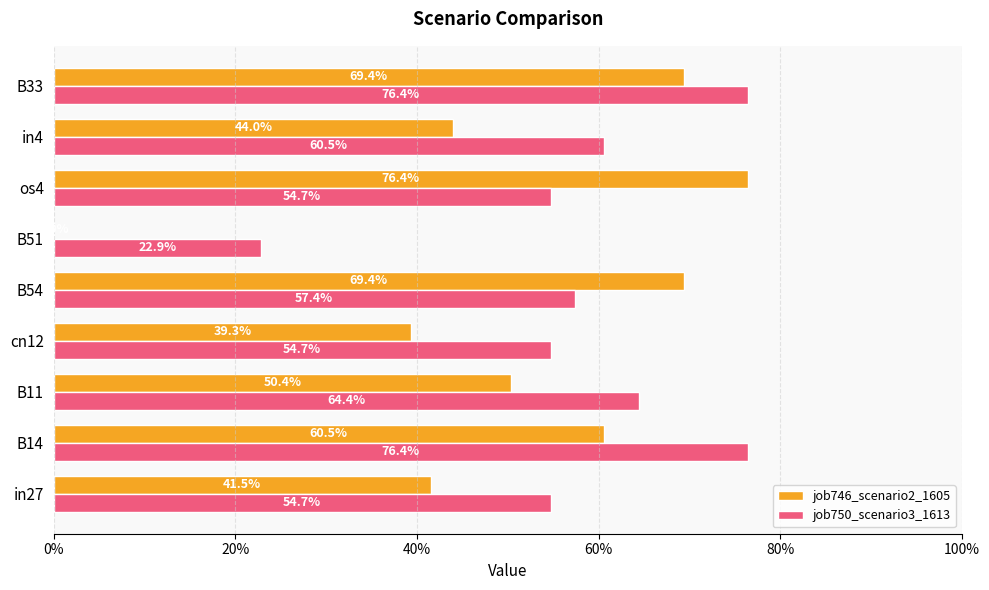

What are all the series names shown in the legend?

job746_scenario2_1605, job750_scenario3_1613